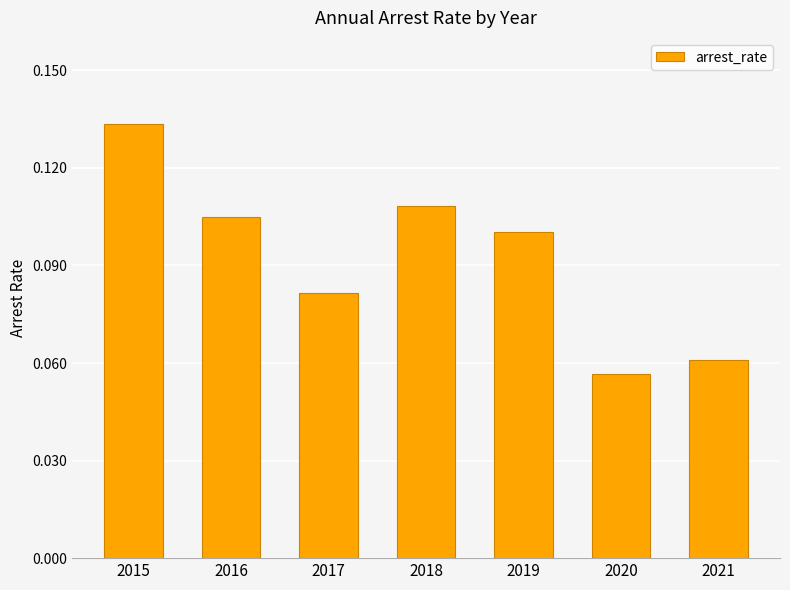

What is the sum of all values?

0.6